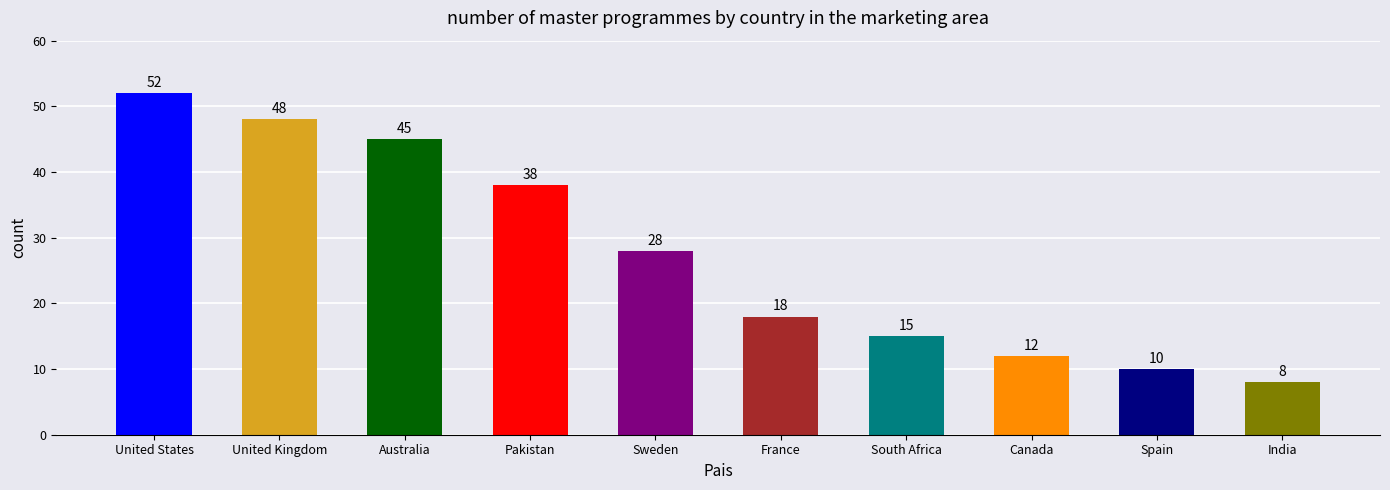

Which has a higher value, Sweden or United Kingdom?

United Kingdom